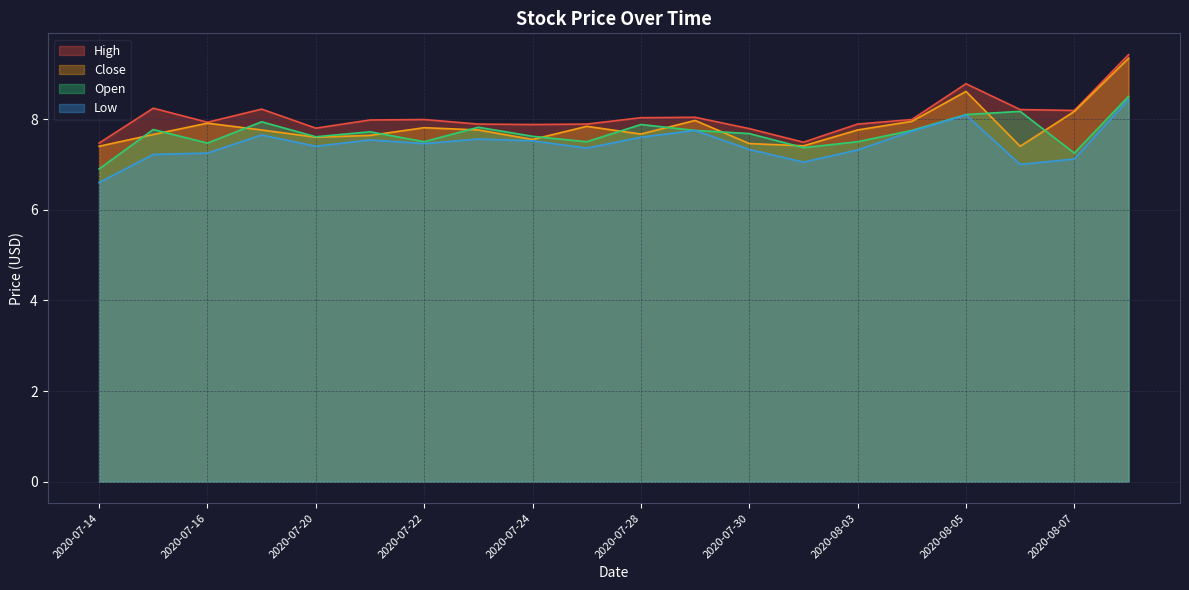

What are all the series names shown in the legend?

High, Close, Open, Low